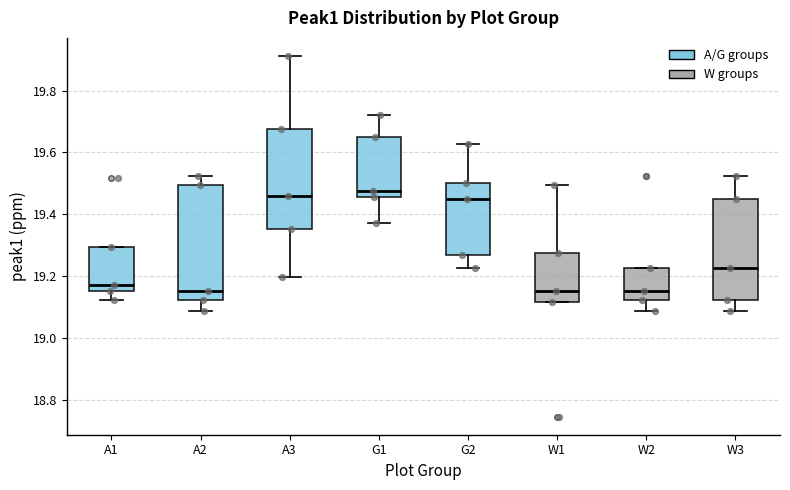

Comparing the boxes themselves (not the whiskers), which one is the tallest?

A2